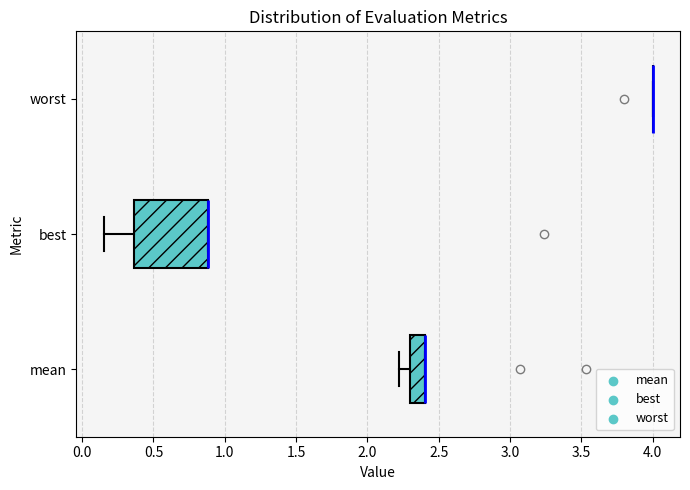

Reading bottom to top, read every box against the x-axis: the position of its median line, the range the box covers, and the ends of its whiskers. The values are not printed on the chart, so give them approximately, as read against the axis.

mean: median 2.40 (drawn on the box's right edge), box 2.30 to 2.40, whiskers 2.20 to 2.40
best: median 0.90 (drawn on the box's right edge), box 0.35 to 0.90, whiskers 0.15 to 0.90
worst: box collapsed to a line at 4.00, whiskers 4.00 to 4.00